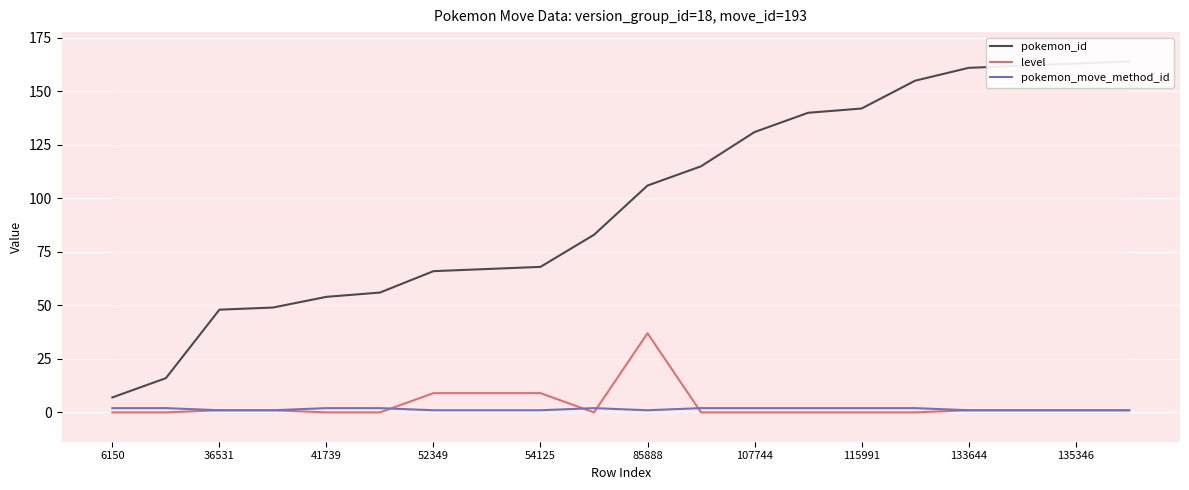

Reading right to left, transcribe all the data shown in this chart.

pokemon_id: 164	163	162	161	155	142	140	131	115	106	83	68	67	66	56	54	49	48	16	7
level: 1	1	1	1	0	0	0	0	0	37	0	9	9	9	0	0	1	1	0	0
pokemon_move_method_id: 1	1	1	1	2	2	2	2	2	1	2	1	1	1	2	2	1	1	2	2